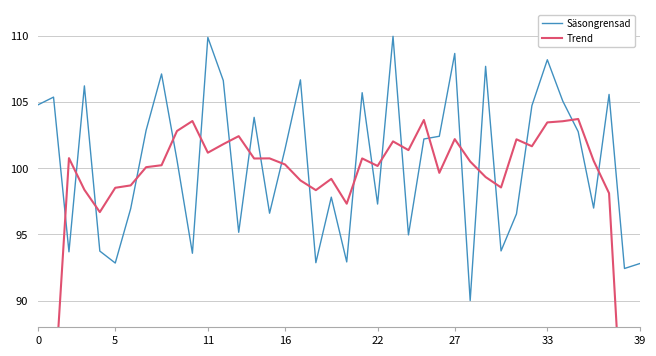

How many values in the Säsongrensad series exceed 102?

20